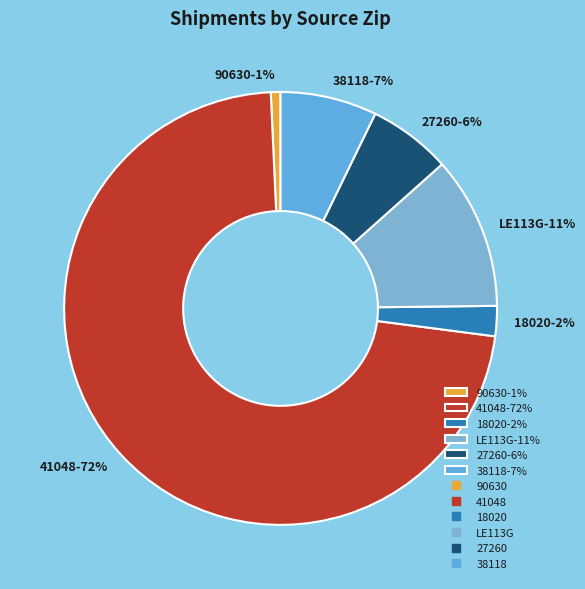

To the nearest percent, what portion does 27260 represent?

6%